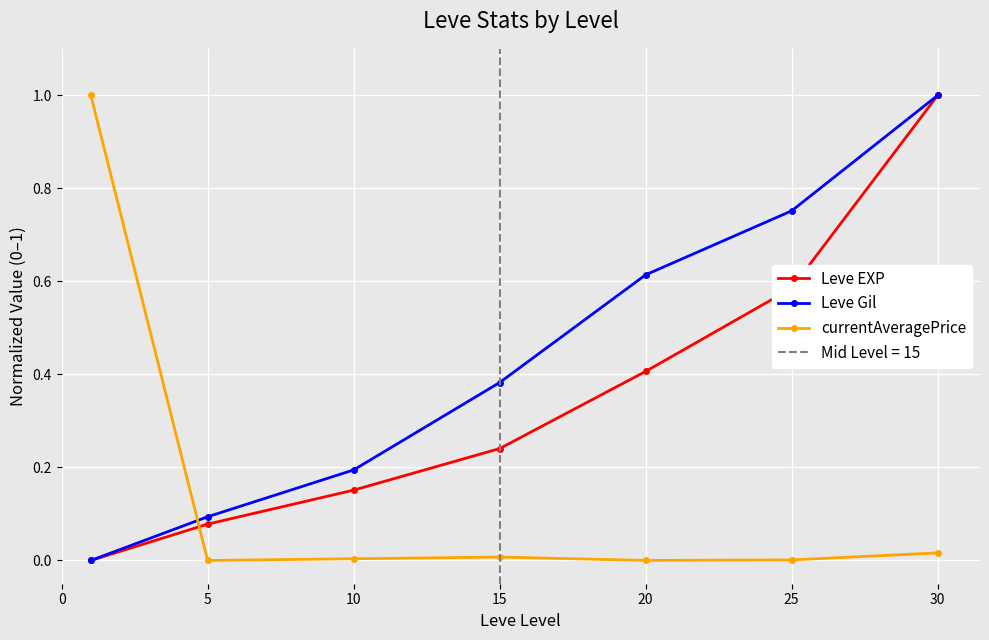

What is the sum of all Leve EXP values?

2.5